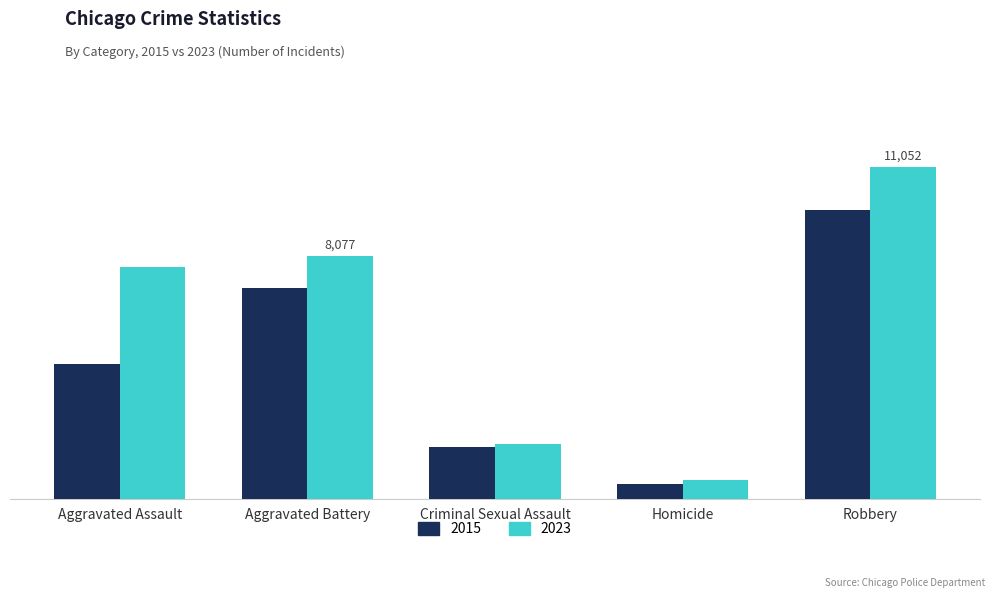

What are all the series names shown in the legend?

2015, 2023